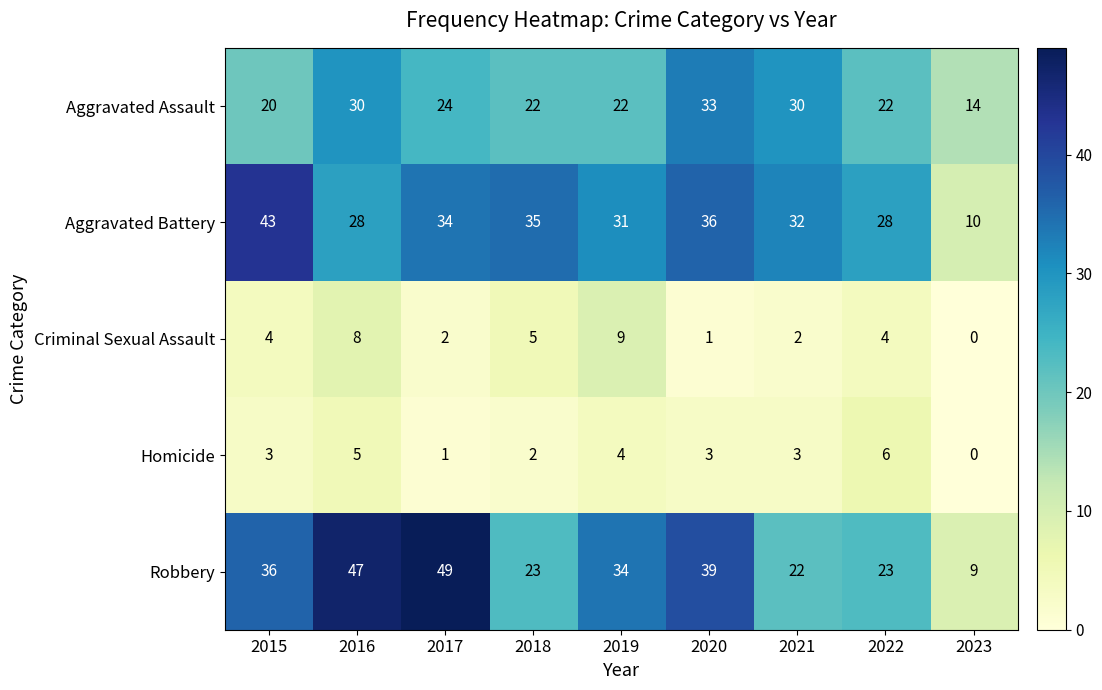

The Aggravated Assault series shows 30 at 2021. True or false?

True